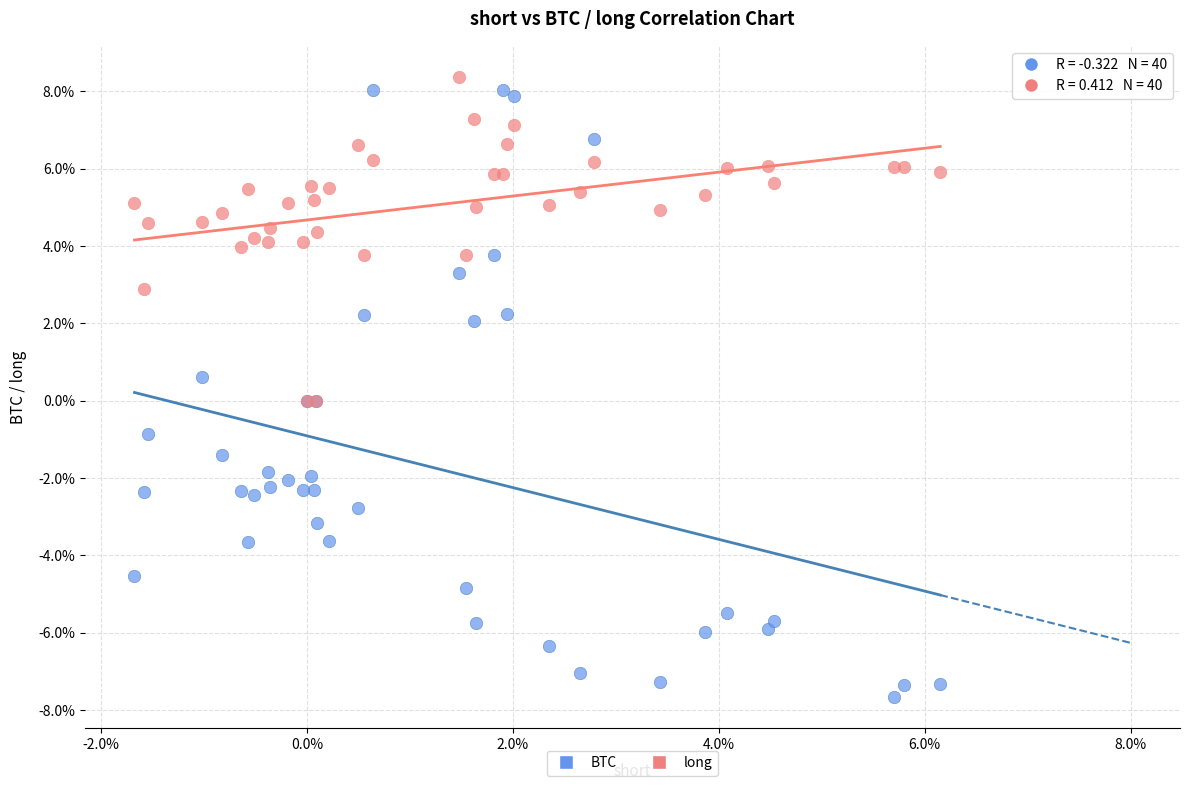

What are all the series names shown in the legend?

BTC, long